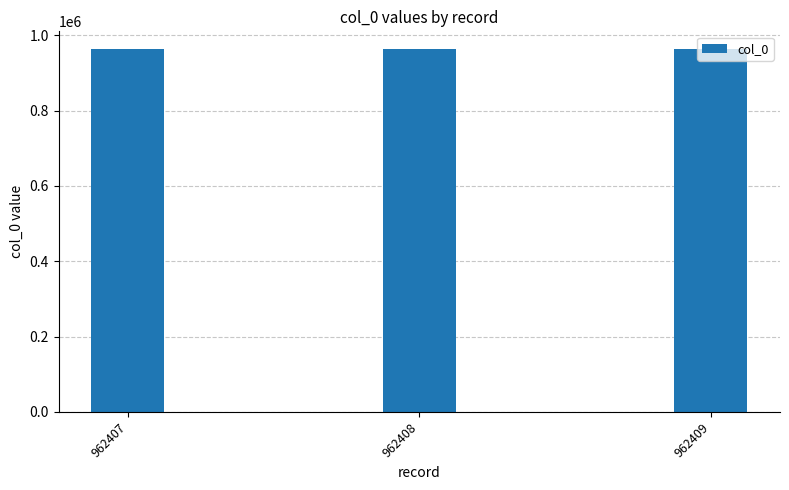

What is the sum of the values at 962407 and 962409?

1924816